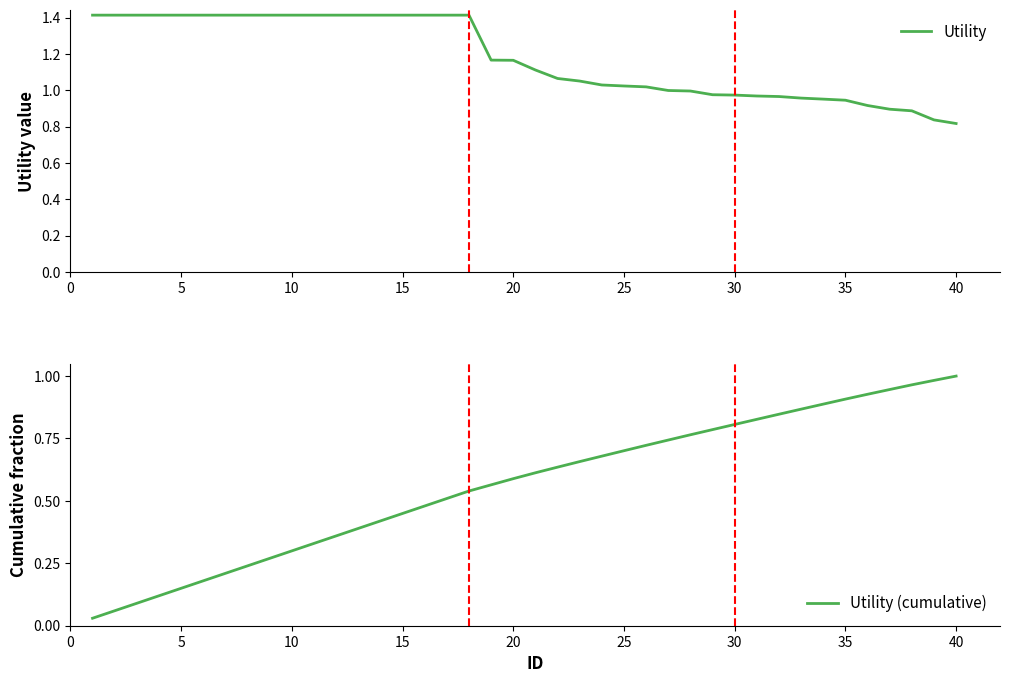

True or false: Utility (cumulative) has a value of 0.9 at 35.

True